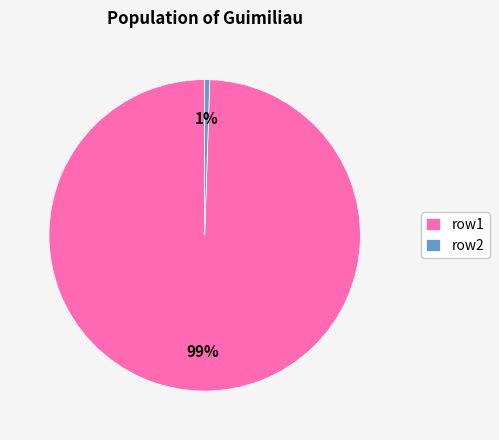

What percentage is the row1 slice, to the nearest percent?

99%